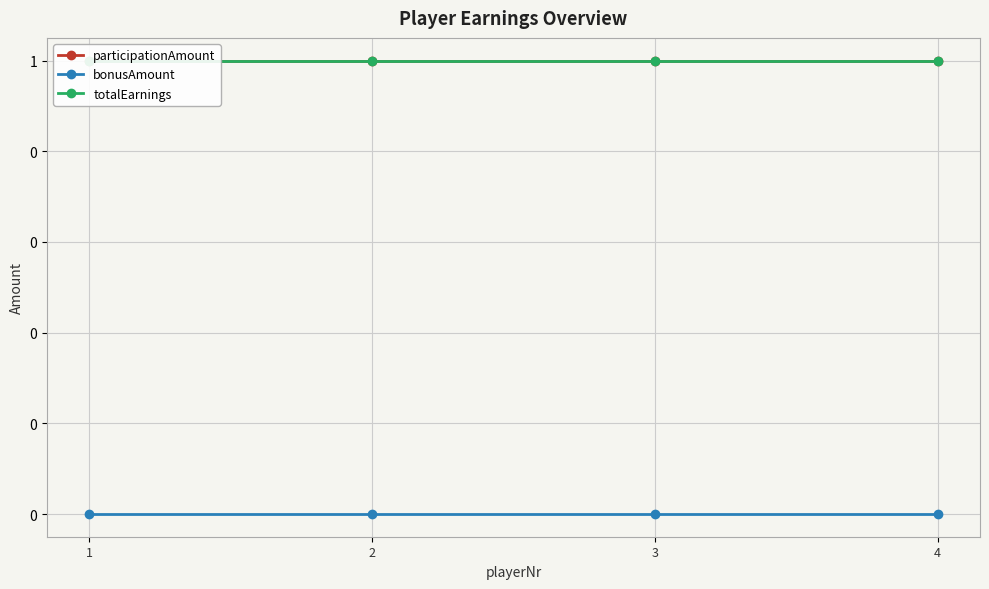

True or false: bonusAmount and participationAmount cross at least once.

False